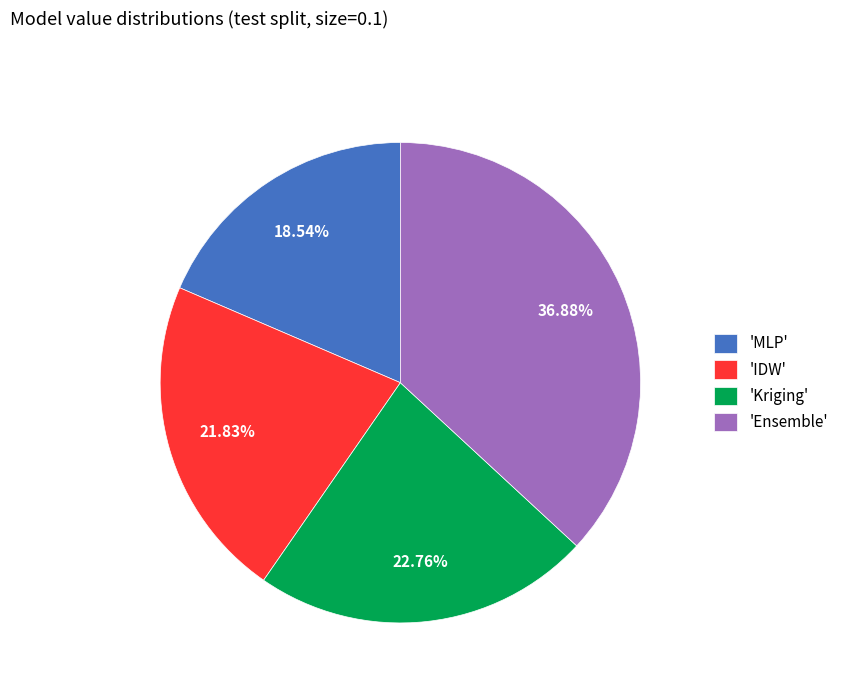

Do 'MLP' and 'IDW' together represent more than half of the pie?

No